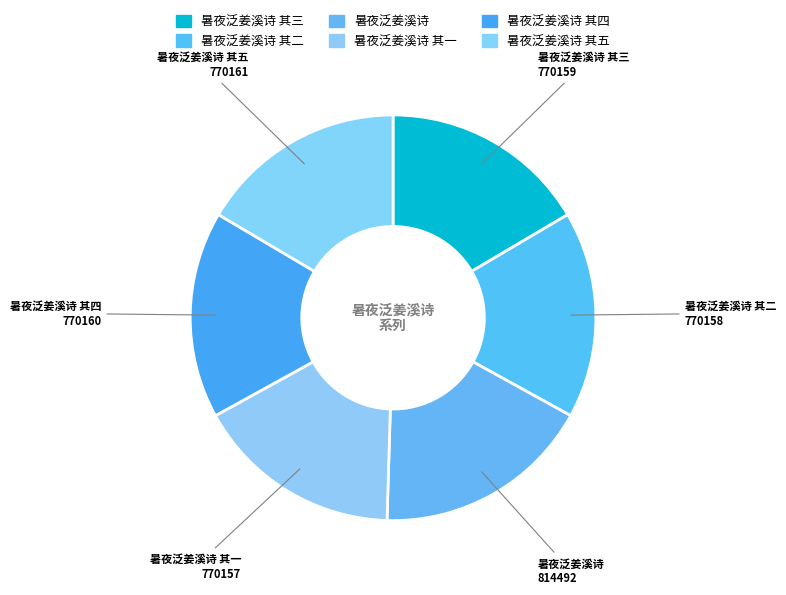

How many slices are in this pie chart?

6